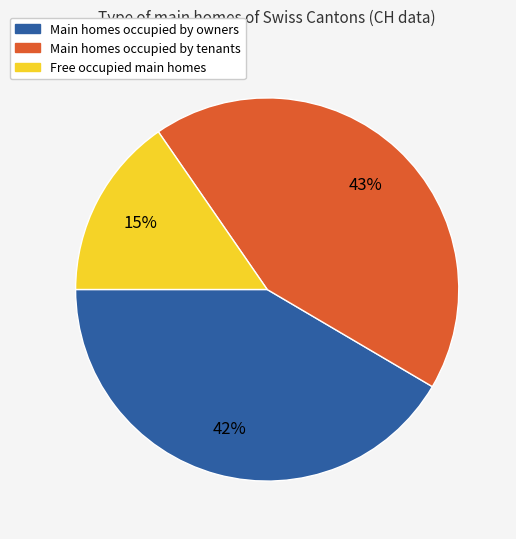

Rank the categories by value from lowest to highest.

Free occupied main homes, Main homes occupied by owners, Main homes occupied by tenants